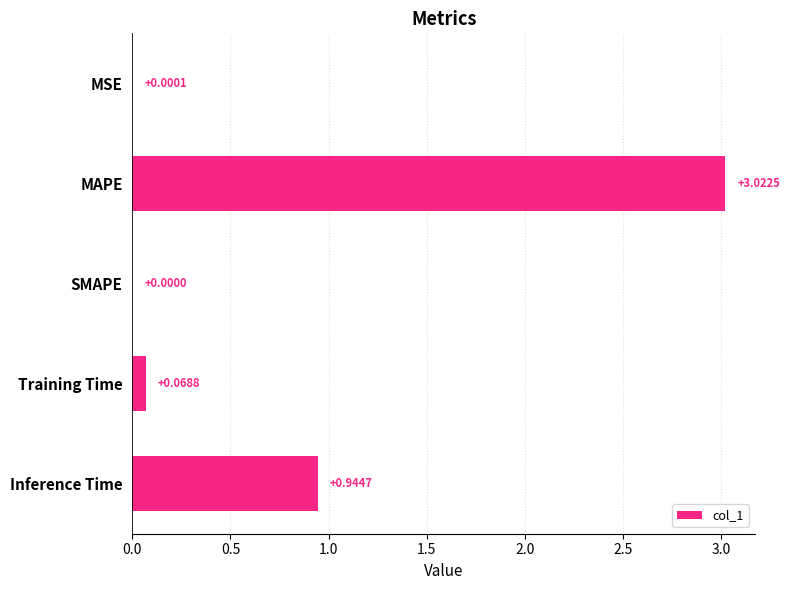

How many positive values are there?

4